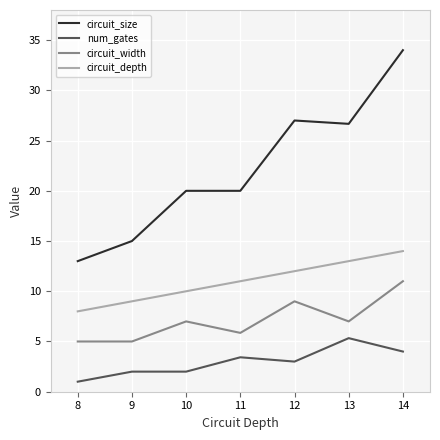

At which category is the sum across all series the highest?

14